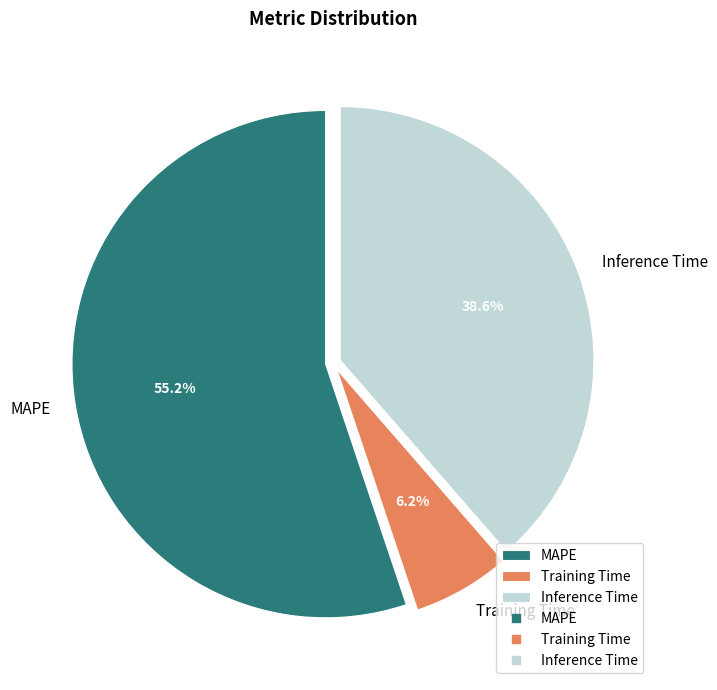

To the nearest percent, what is the difference between the largest and smallest slice percentages?

49%